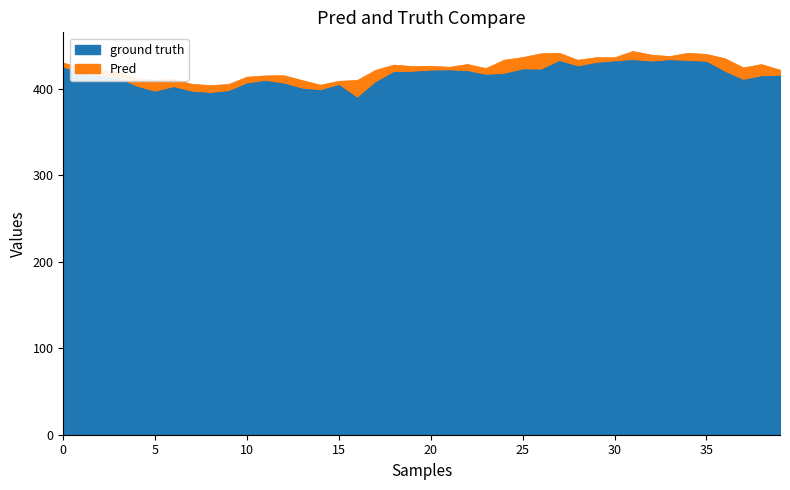

True or false: High and Low cross at least once.

False